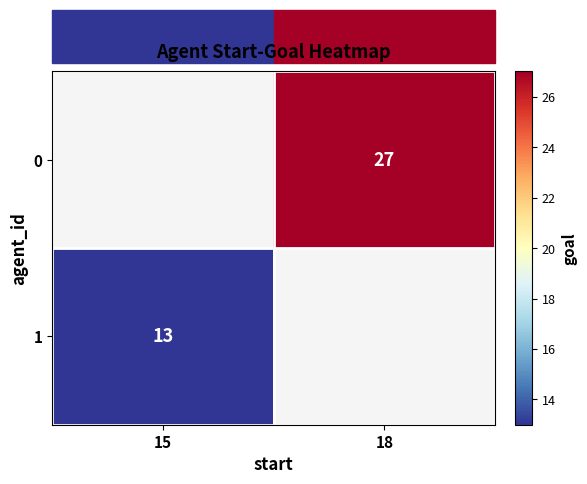

The value of 0 at 18 is 27. True or false?

True